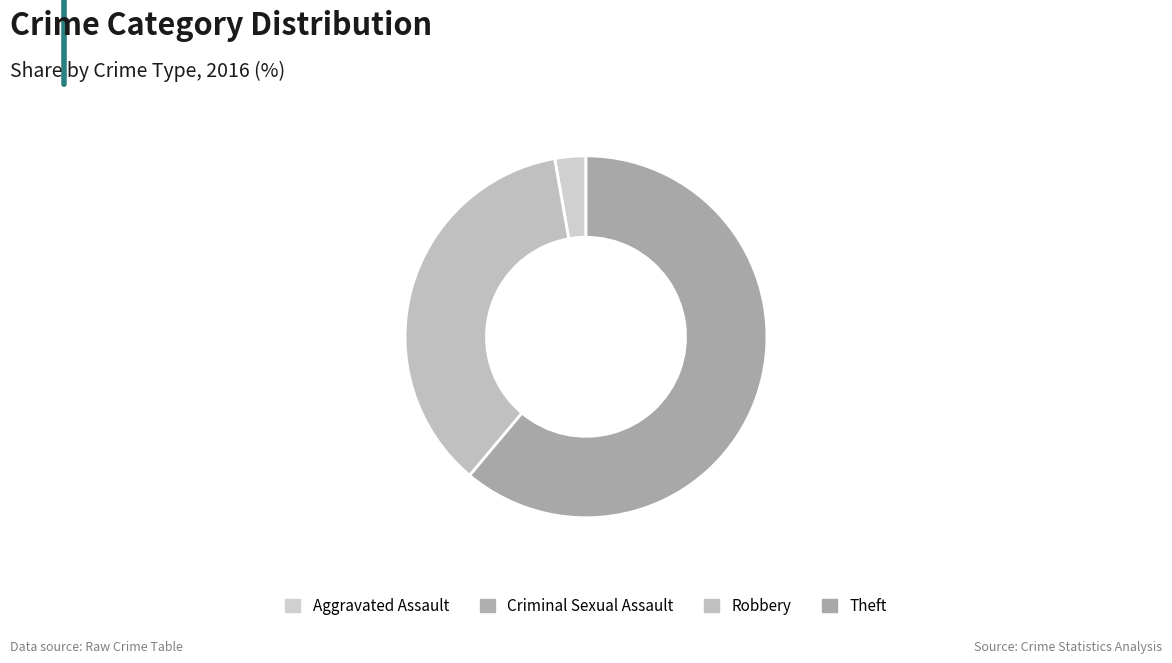

True or false: Robbery accounts for 24% of the total.

False